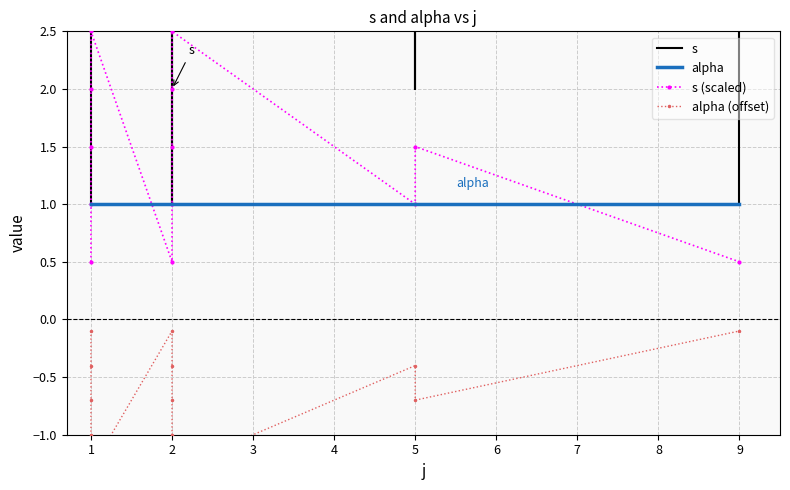

Which has a higher value, 2 or 1?

2